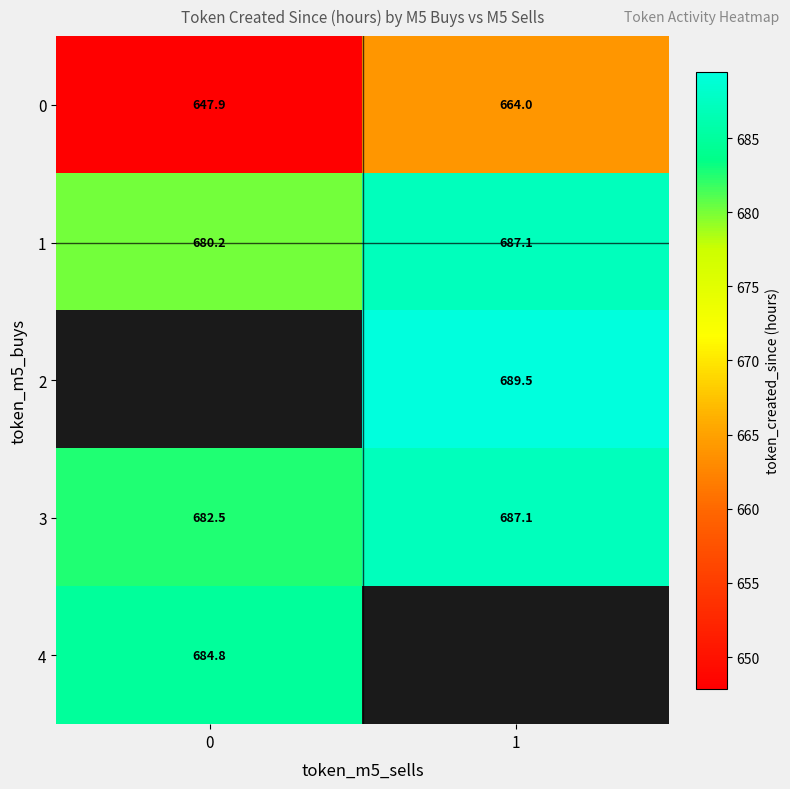

Is the value of 2 at 1 greater than the value of 1 at 1?

Yes